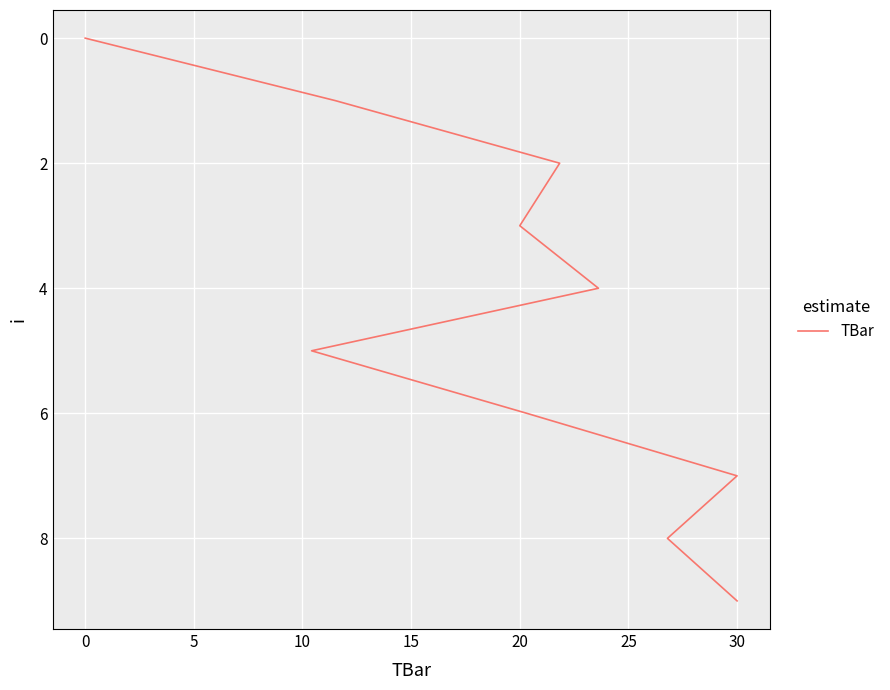

Approximately how many times larger is the value at 5 compared to 25?

0.3